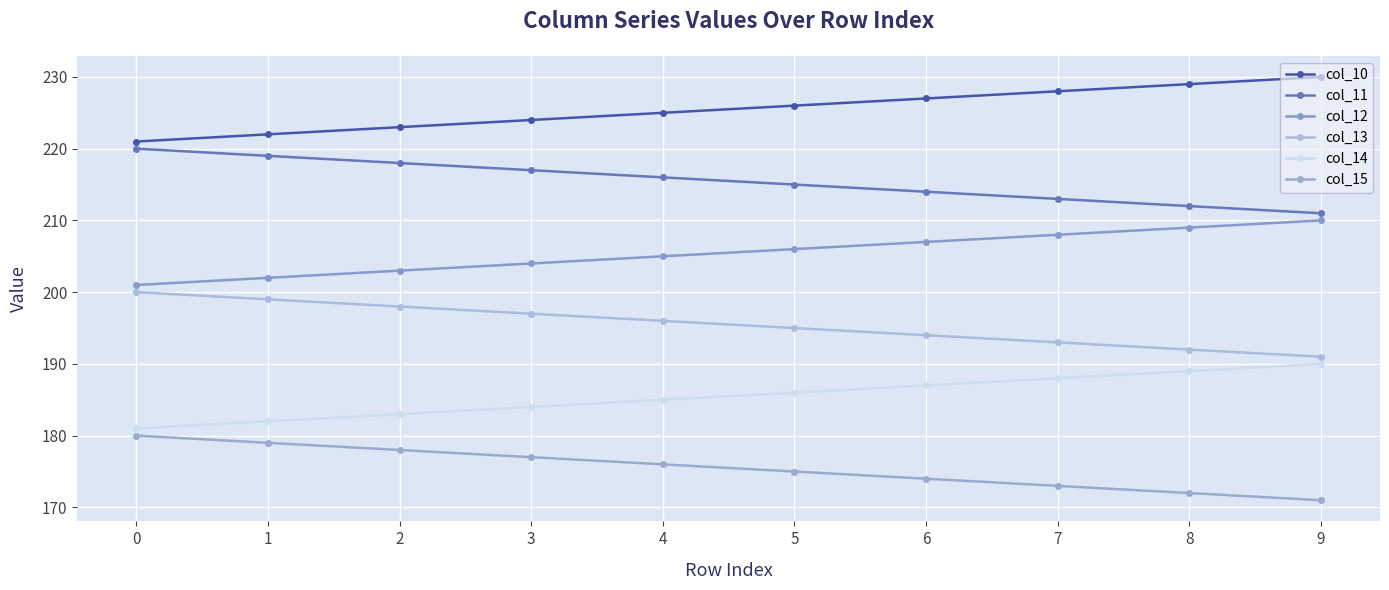

Read the col_11 value at 4.

216.0